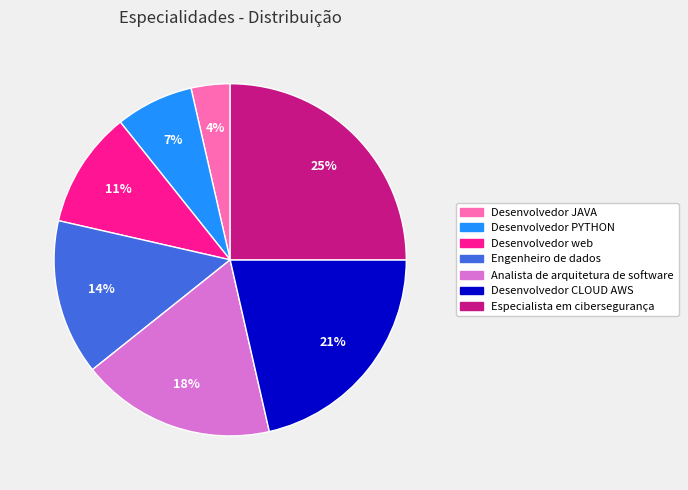

Combined, do Desenvolvedor JAVA and Desenvolvedor PYTHON account for over 50%?

No